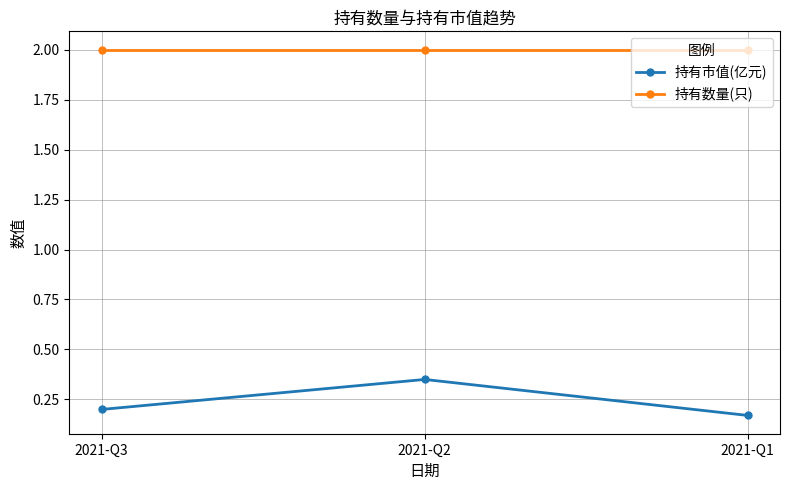

What is the value of the 持有数量(只) point at the 1st from the left?

2.0